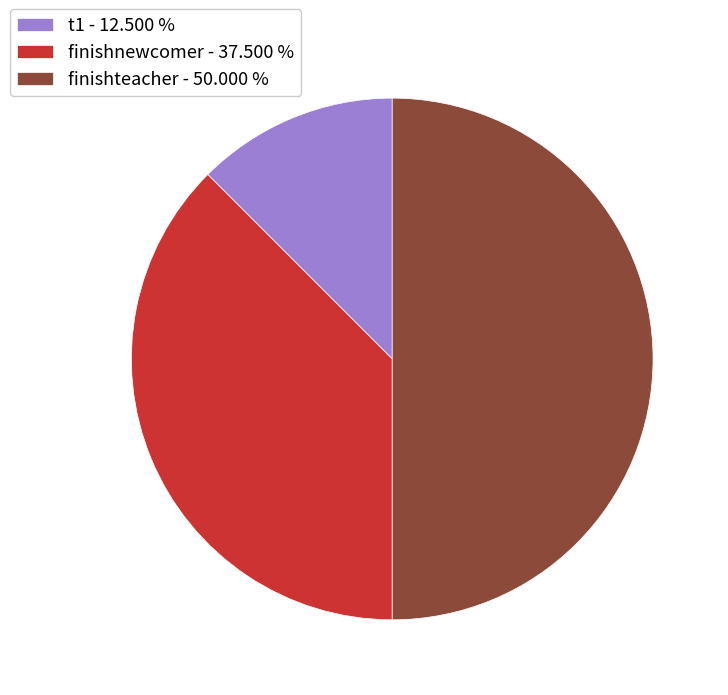

Is finishnewcomer - 37.500 % the majority of the pie?

No